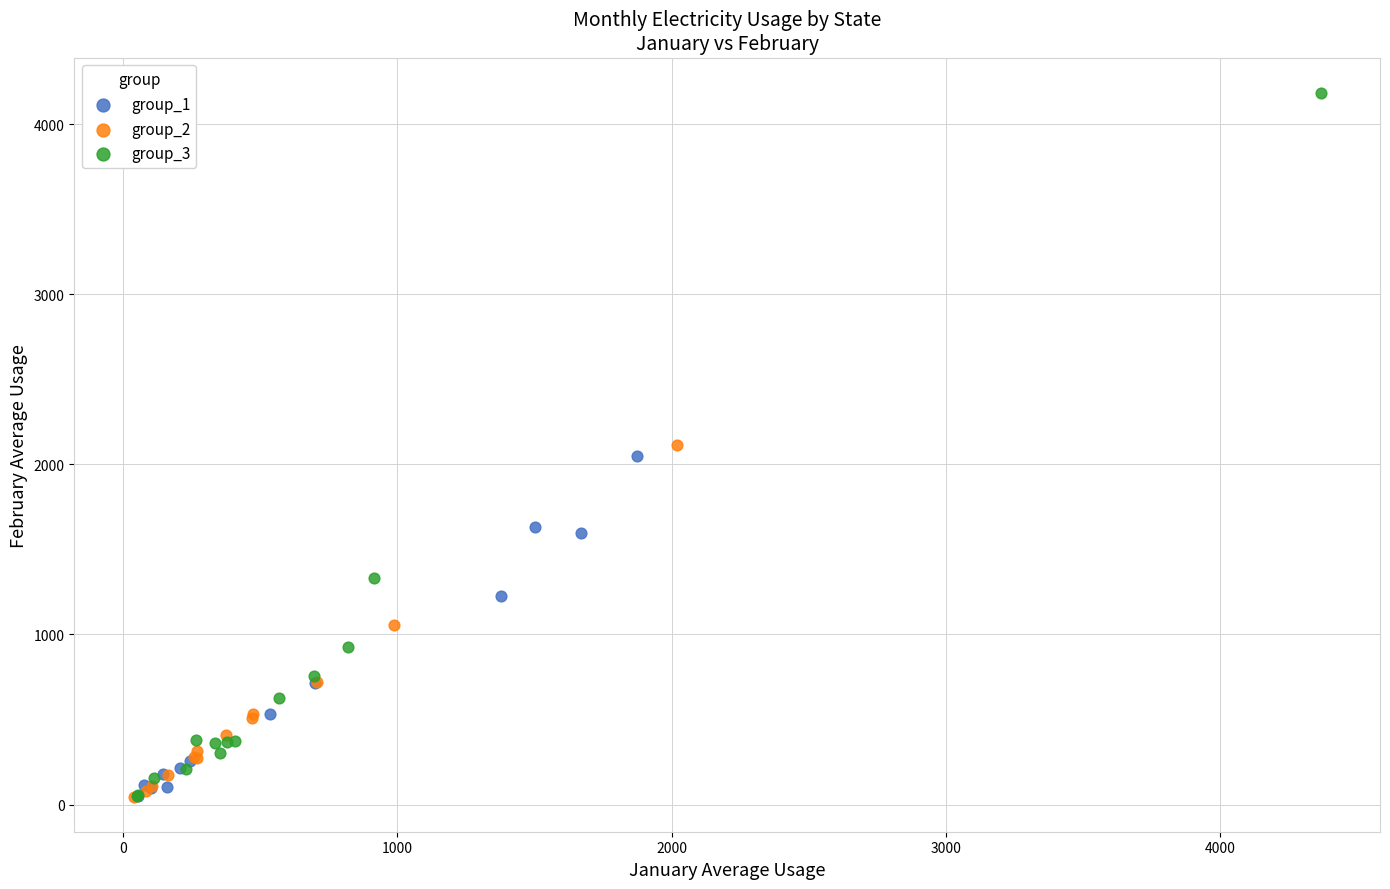

Which series contains the highest Y value?

group_3